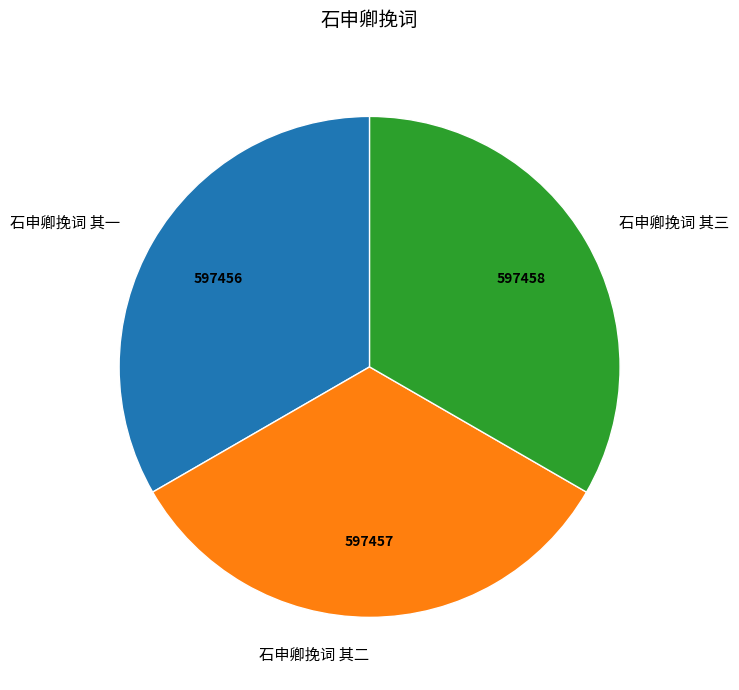

Combined, do 石申卿挽词 其二 and 石申卿挽词 其三 account for over 50%?

Yes